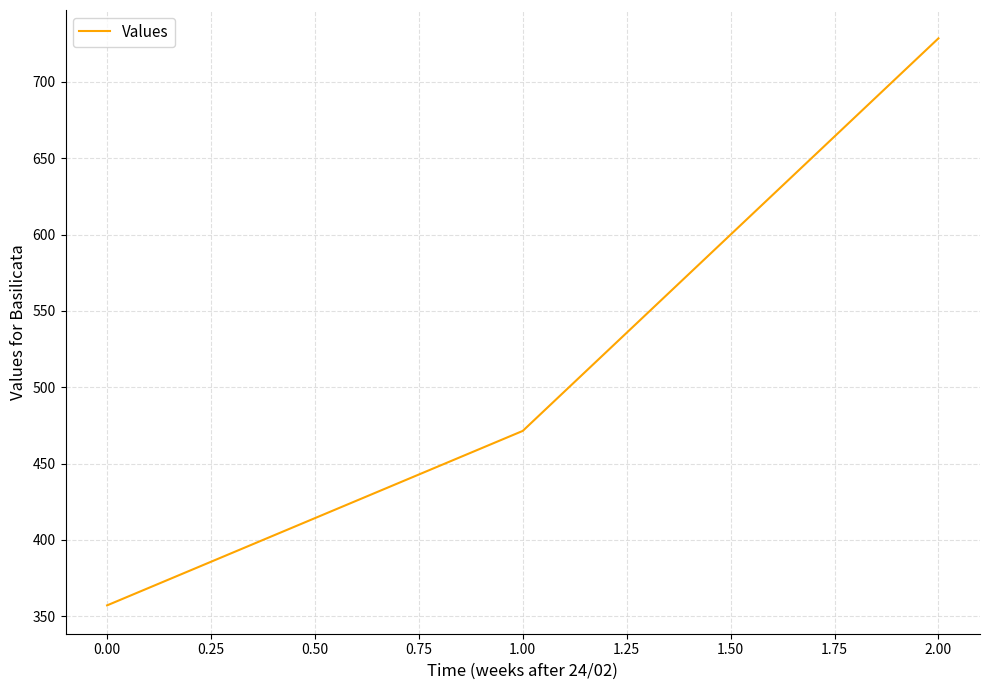

List the labels in order of value, smallest first.

0.00, 1.00, 2.00